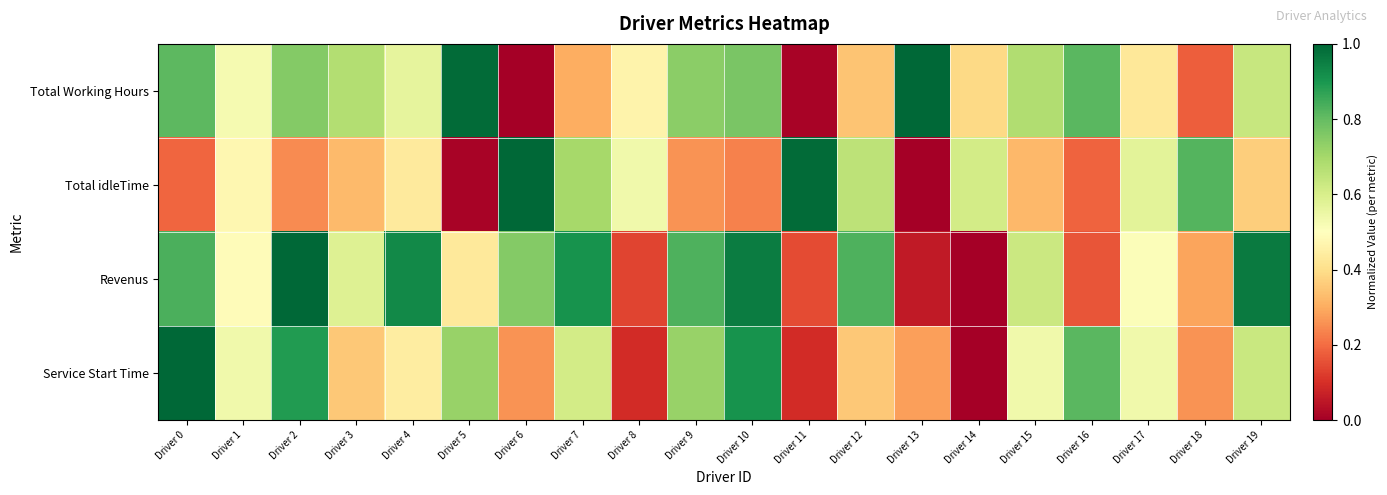

Count the number of categories in the chart.

20